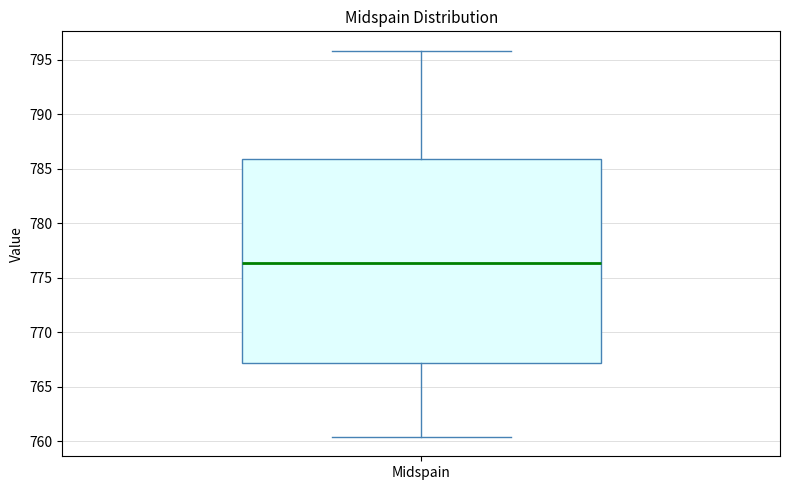

Read this box plot against the y-axis: the position of the median line, the range covered by the box, and the ends of both whiskers. The values are not printed on the chart, so give them approximately, as read against the axis.

median 776.5, box 767.0 to 786.0, whiskers 760.5 to 796.0